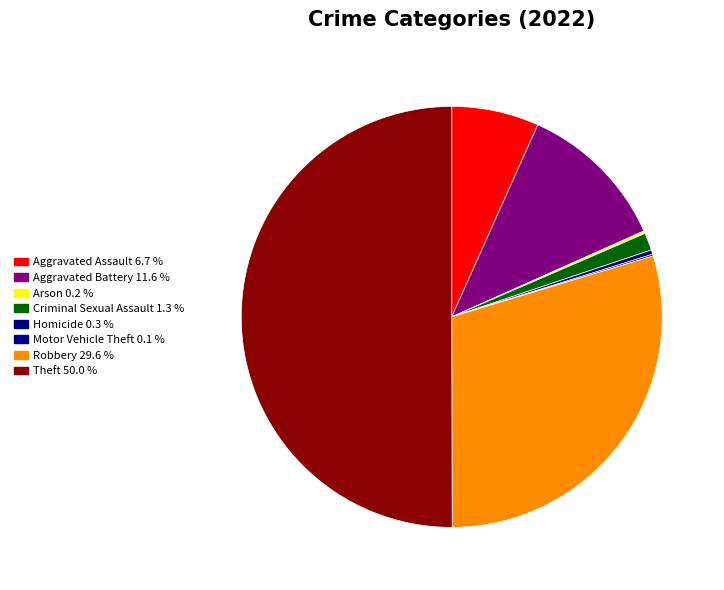

To the nearest percent, what is the average slice percentage?

12%